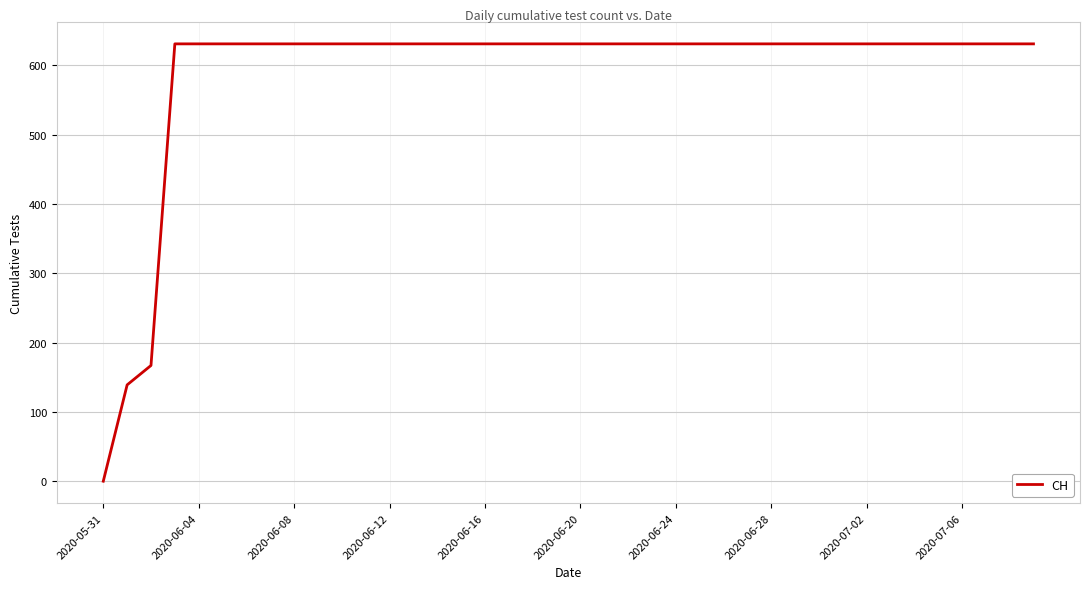

What is the greatest value displayed?

631